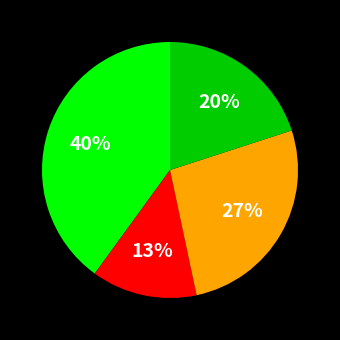

To the nearest percent, what is the difference between the largest and smallest slice percentages?

27%